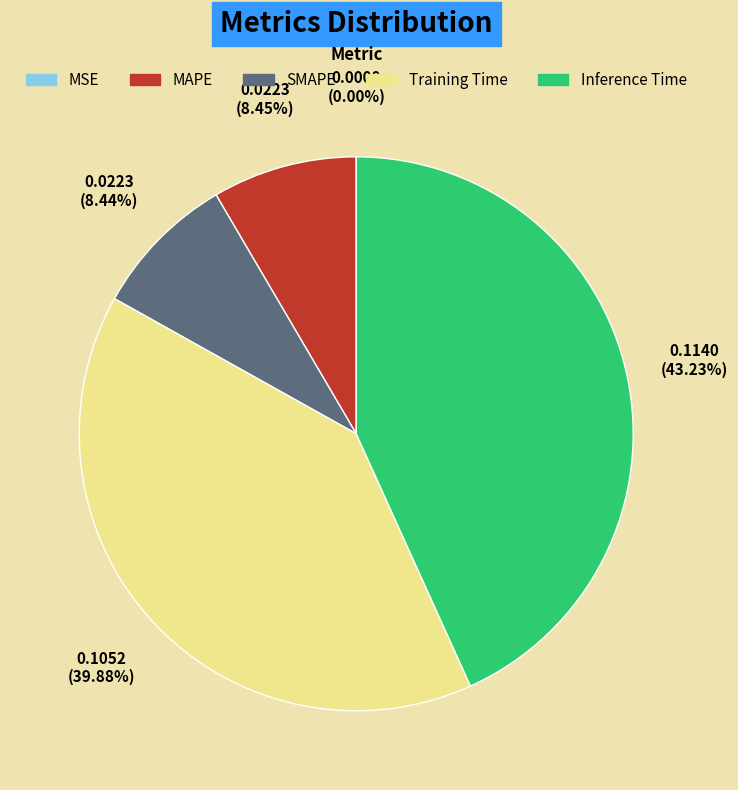

Which has a higher value, MAPE or Training Time?

Training Time